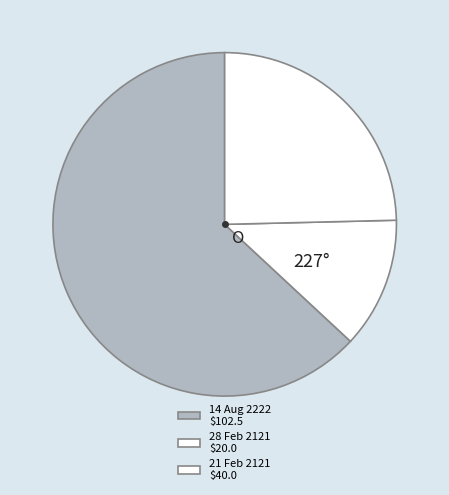

How many segments does this pie chart have?

3